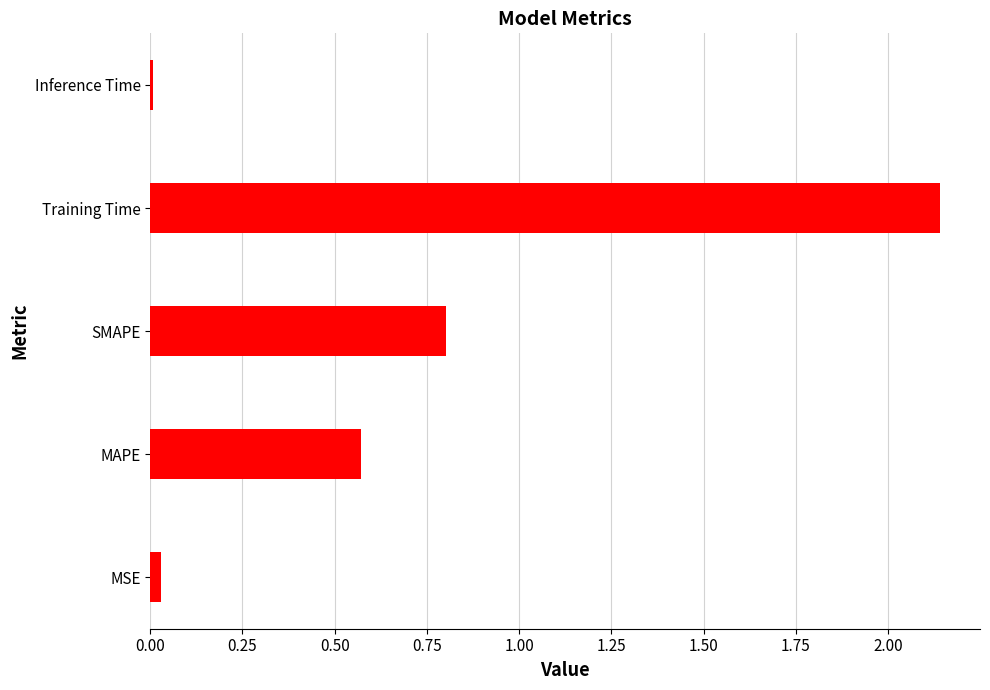

Rank the categories by value from lowest to highest.

Inference Time, MSE, MAPE, SMAPE, Training Time